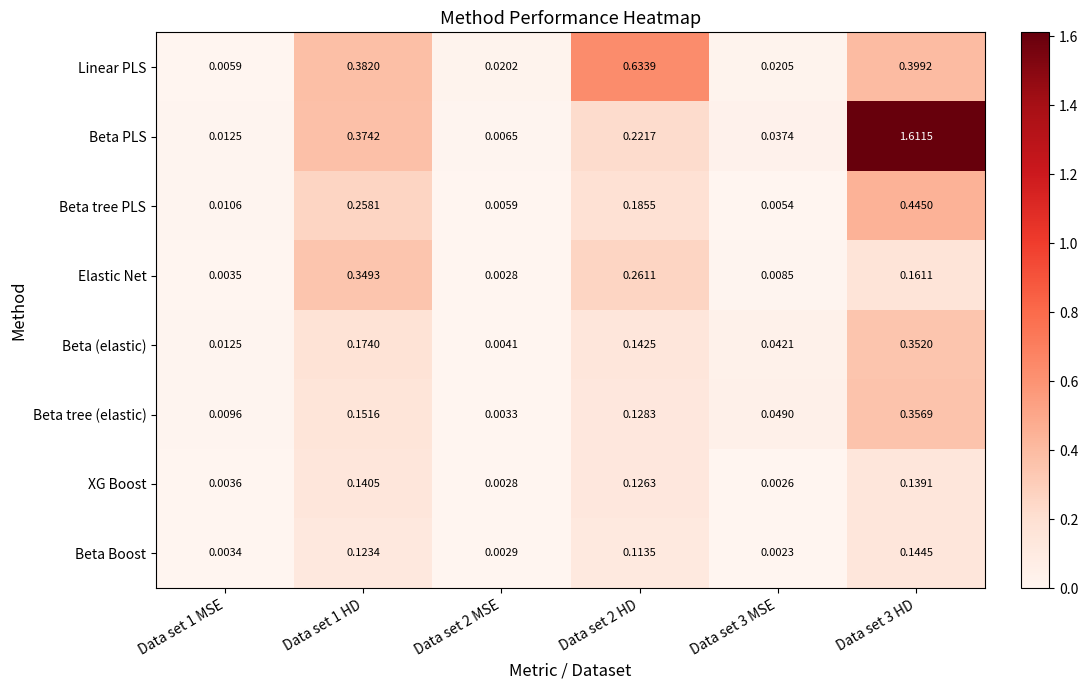

Rank the series at Data set 3 MSE from lowest to highest value.

Beta Boost, XG Boost, Beta tree PLS, Elastic Net, Linear PLS, Beta PLS, Beta (elastic), Beta tree (elastic)